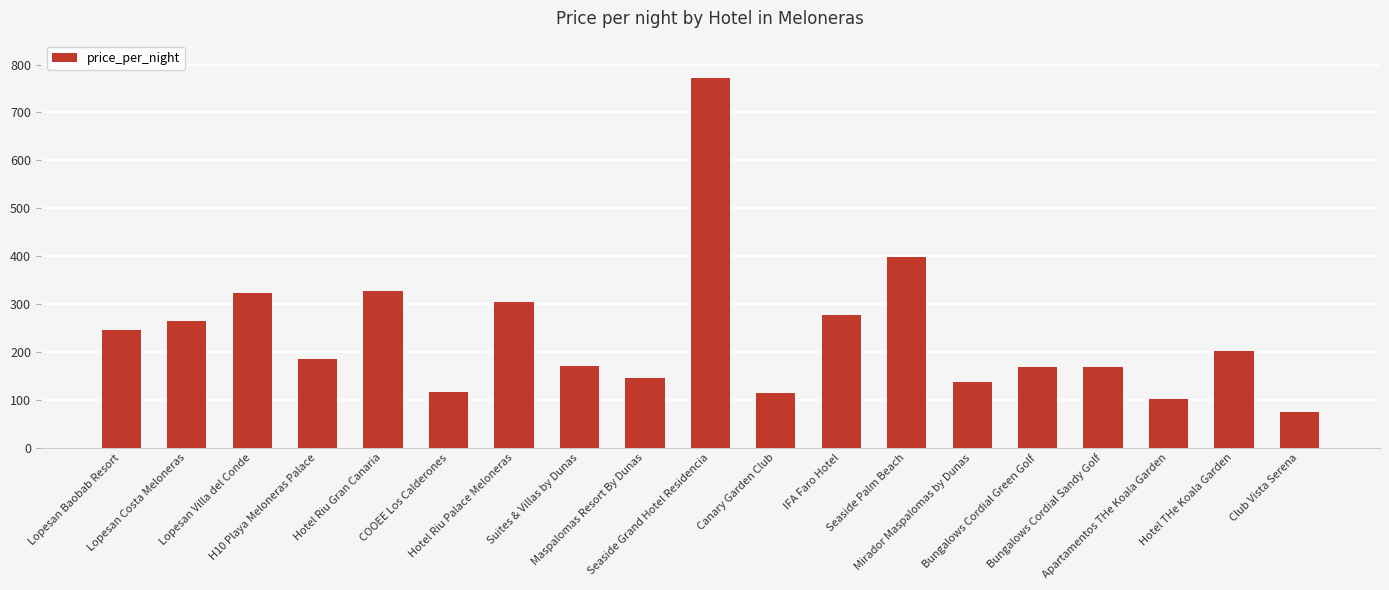

Is it true that the value at Hotel THe Koala Garden is 202?

True